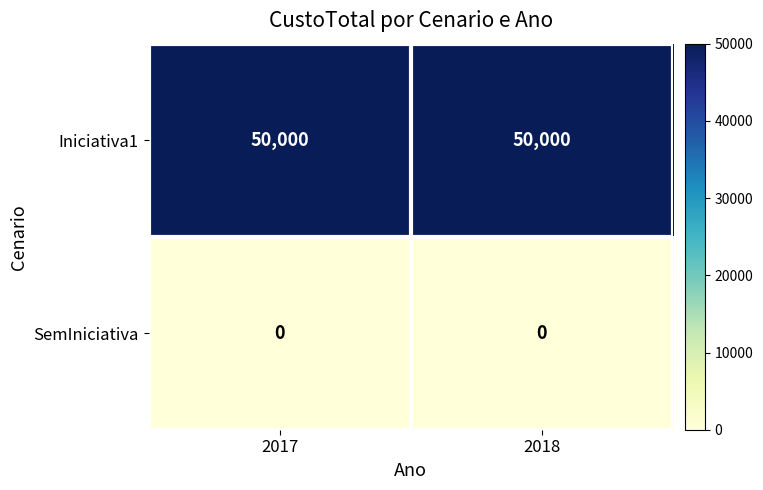

The Iniciativa1 series shows 50000 at 2018. True or false?

True